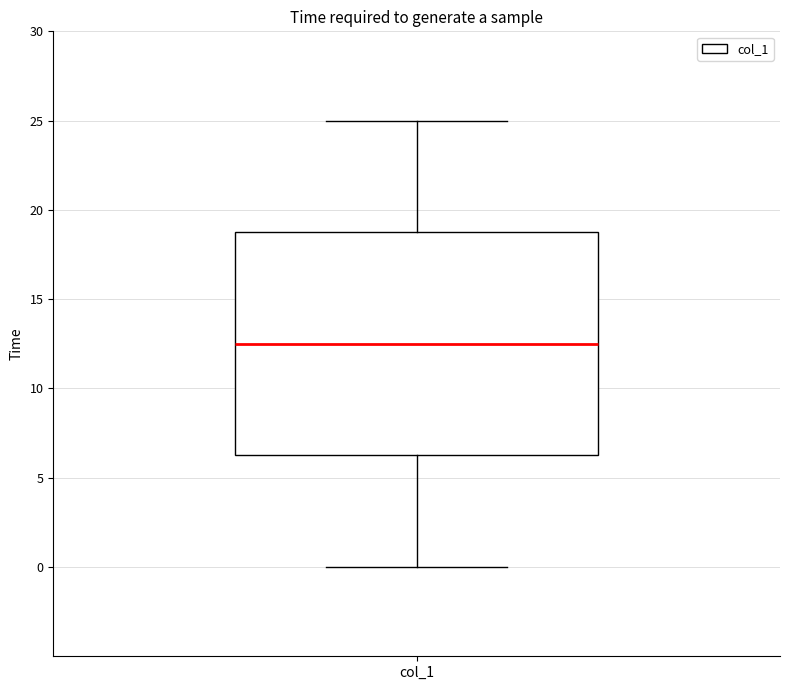

Where is the upper edge of the box for col_1 on the y-axis? The values are not printed on the chart, so give them approximately, as read against the axis.

19.0